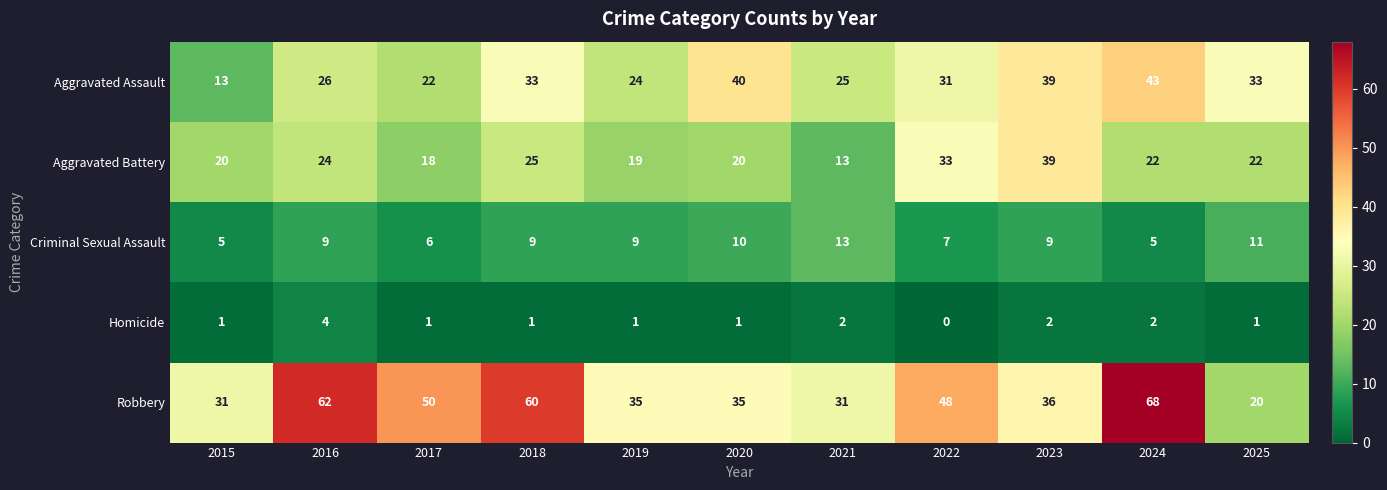

What is the difference between the maximum and minimum values in the Aggravated Assault series?

30